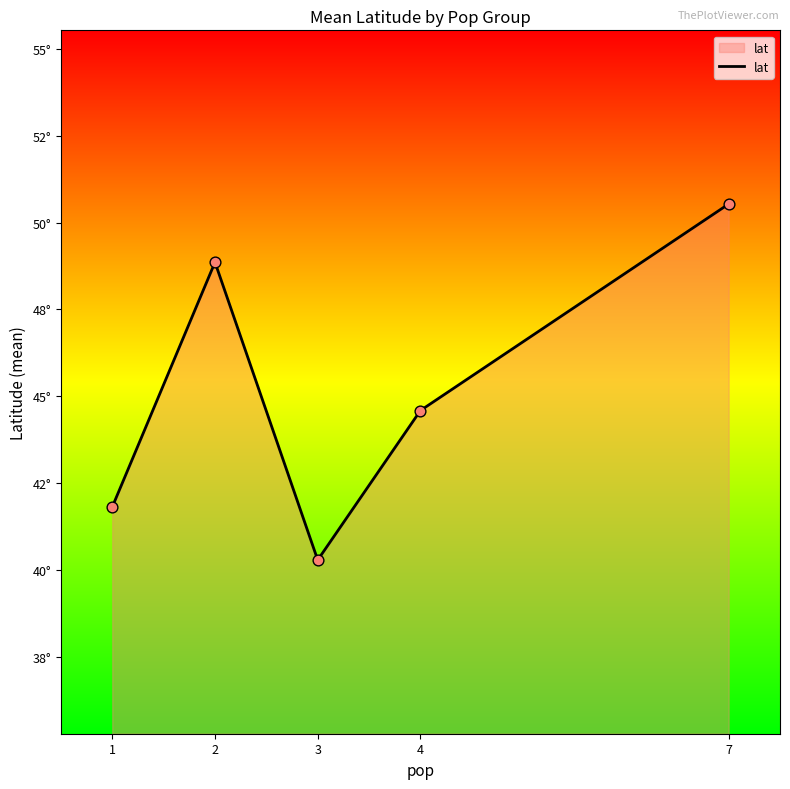

What is the change in value from 1 to 2?

+7.0